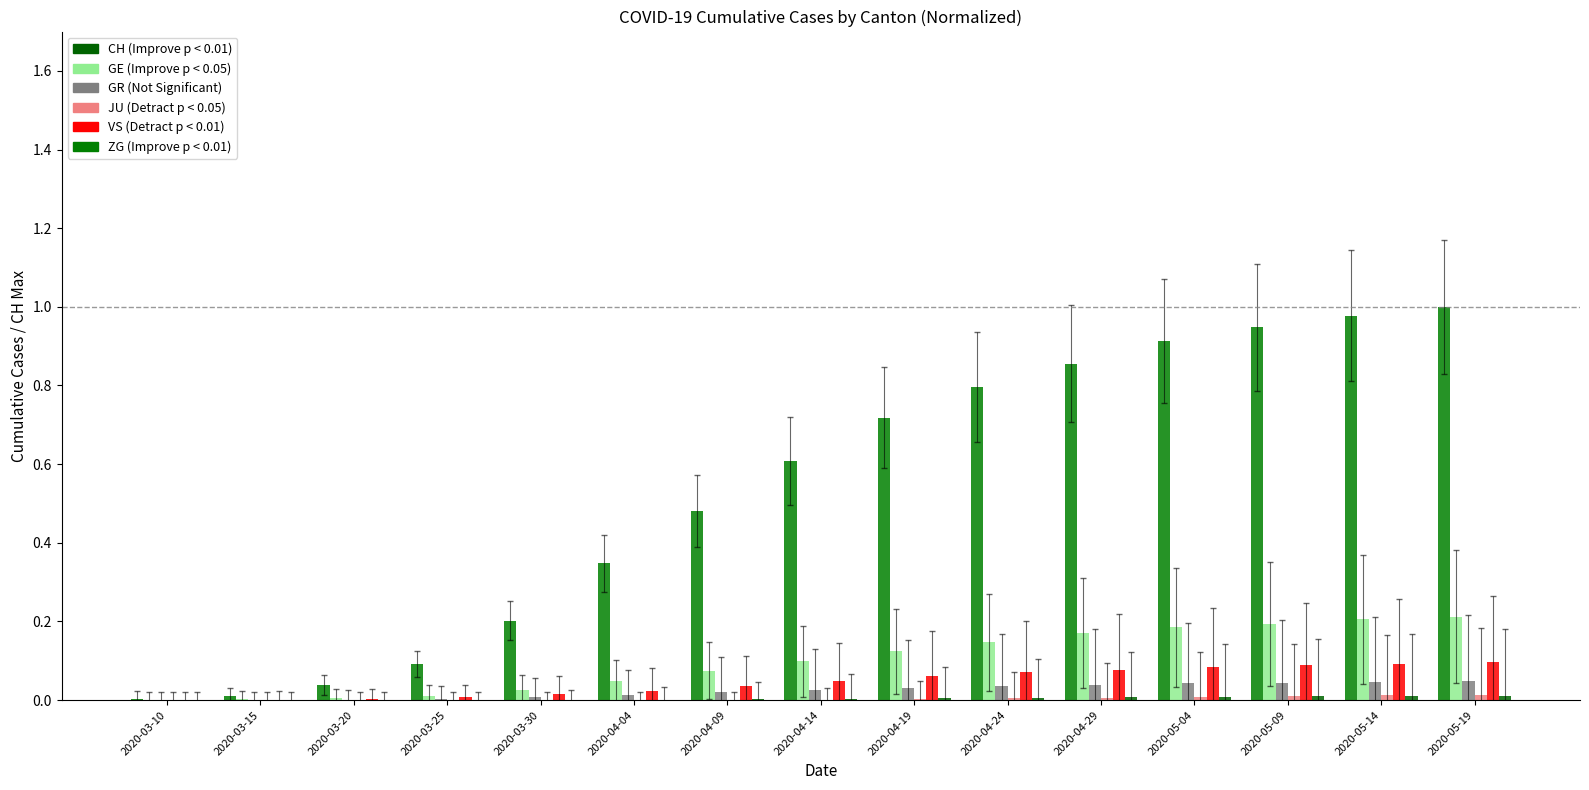

What is the label of the 4th bar from the left?

2020-03-25